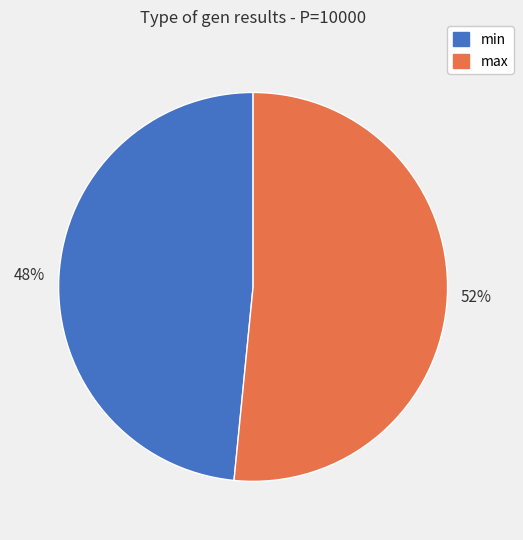

What percentage is the min slice, to the nearest percent?

48%